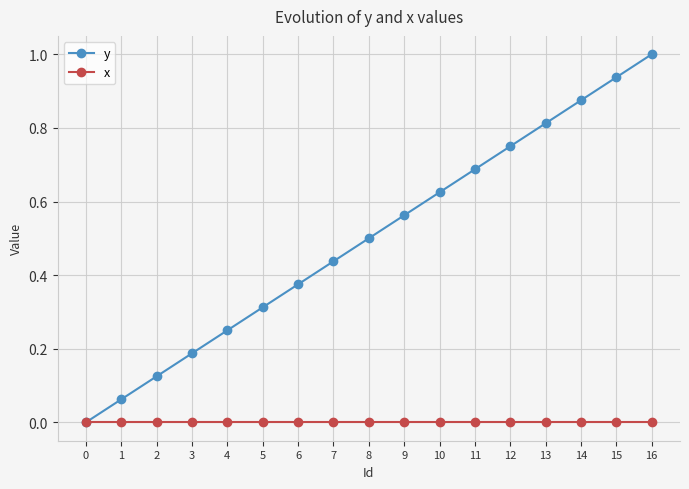

What is the greatest value displayed?

1.0